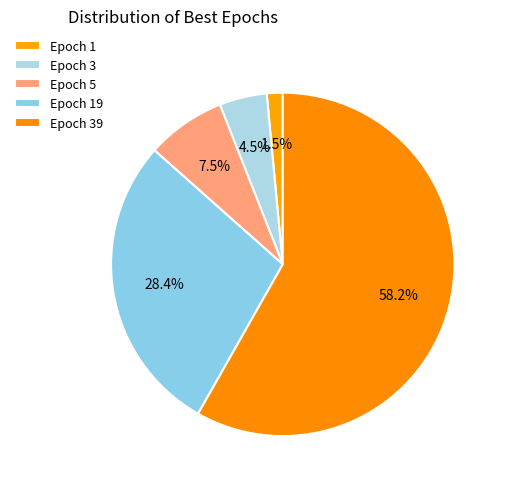

Count the number of slices in the pie.

5